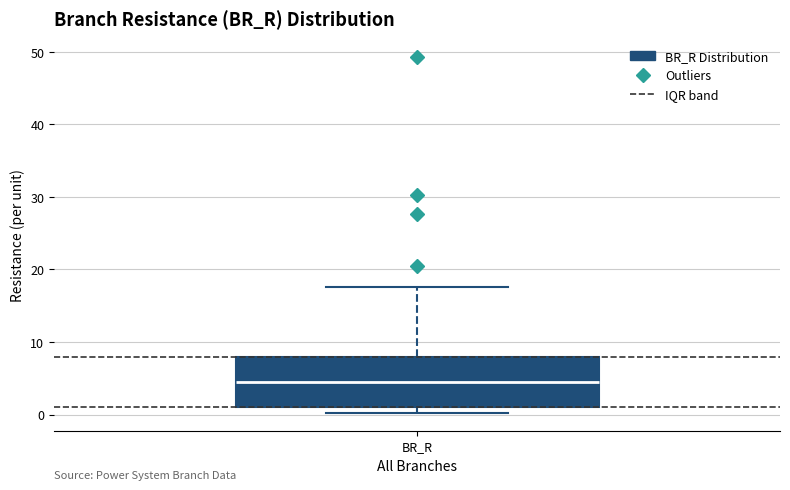

Where is the upper edge of the box for BR_R on the y-axis? The values are not printed on the chart, so give them approximately, as read against the axis.

8